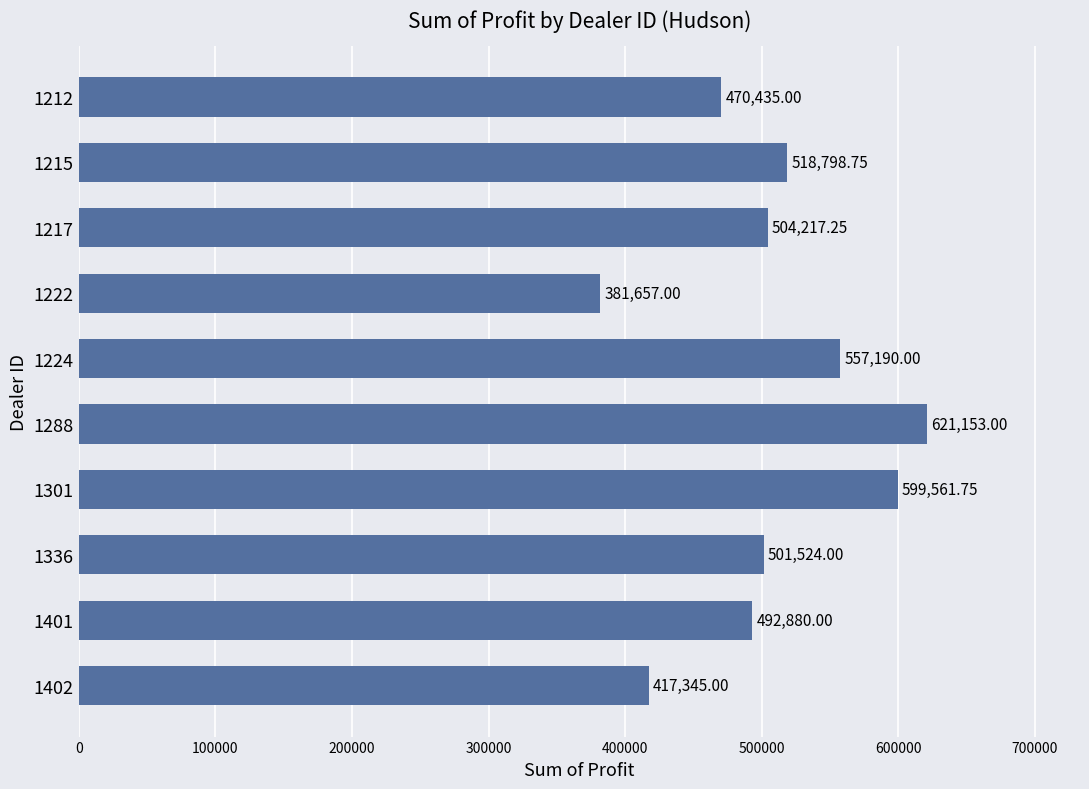

List the labels in order of value, smallest first.

1222, 1402, 1212, 1401, 1336, 1217, 1215, 1224, 1301, 1288